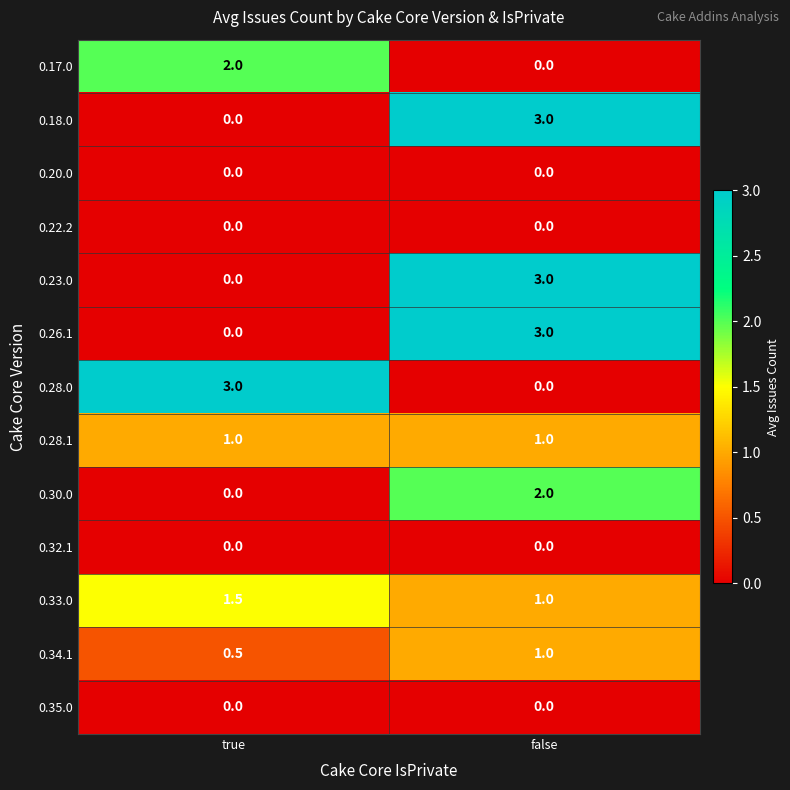

Where is 0.28.0 nearest to the value 1?

false